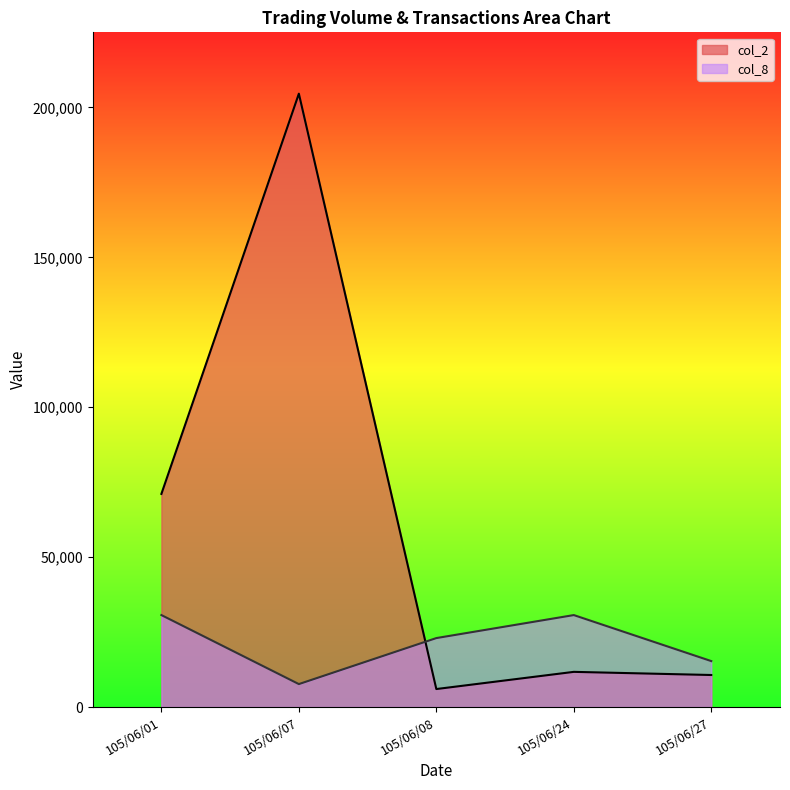

The value of col_8 at 105/06/07 is 13312.6. True or false?

False